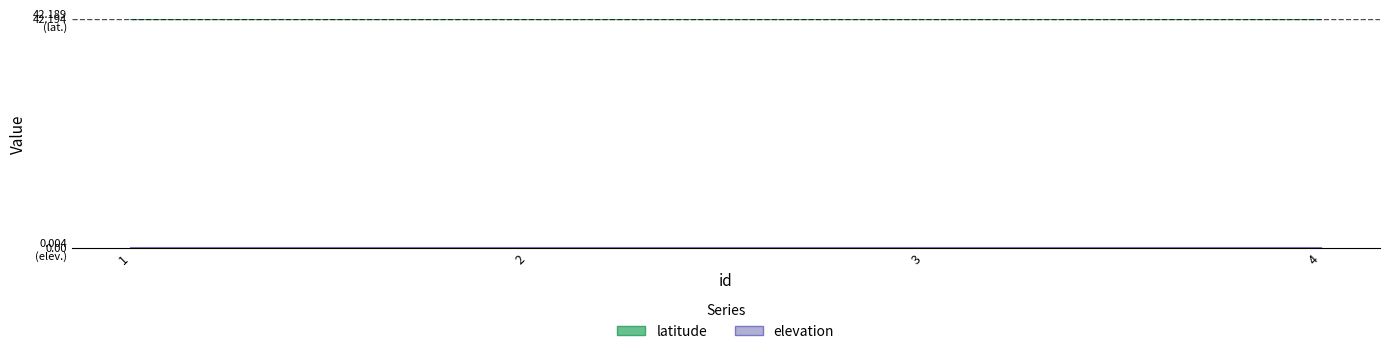

What is the average value of the latitude series?

42.2